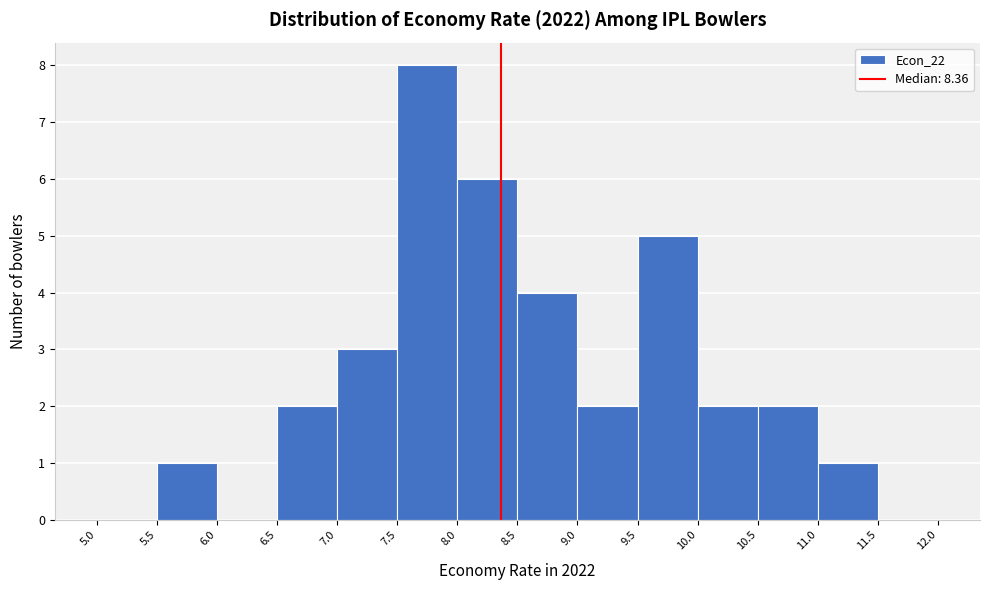

Reading left to right, list every bar in this chart as the range it spans on the x-axis followed by its height. The values are not printed on the chart, so give them approximately, as read against the axis.

5.0 to 5.5: 0
5.5 to 6.0: 1
6.0 to 6.5: 0
6.5 to 7.0: 2
7.0 to 7.5: 3
7.5 to 8.0: 8
8.0 to 8.5: 6
8.5 to 9.0: 4
9.0 to 9.5: 2
9.5 to 10.0: 5
10.0 to 10.5: 2
10.5 to 11.0: 2
11.0 to 11.5: 1
11.5 to 12.0: 0